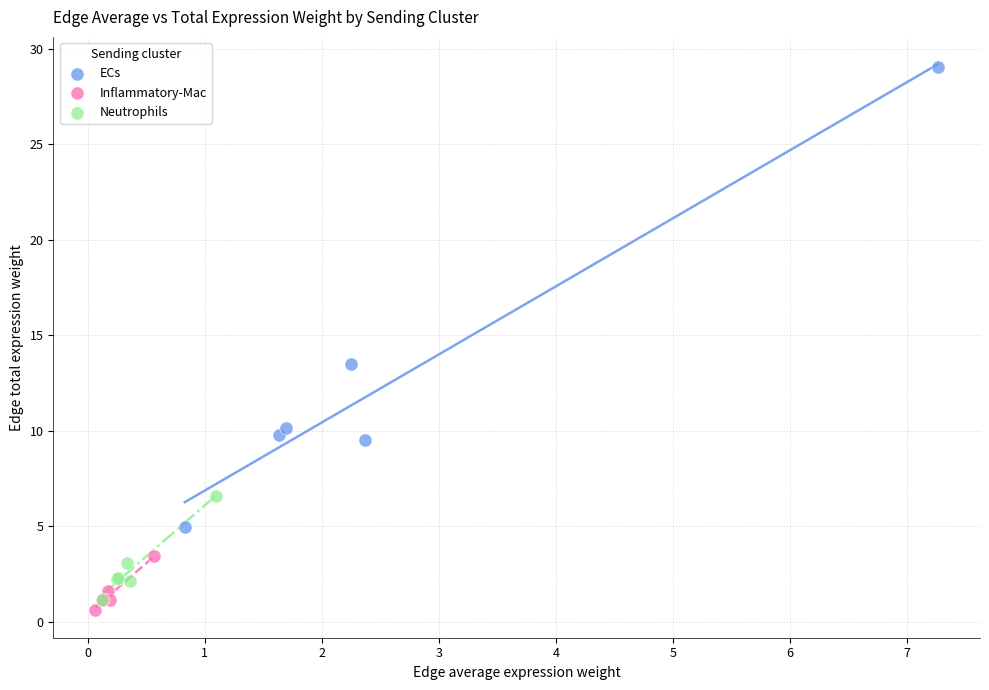

Which series contains the lowest Y value?

Inflammatory-Mac